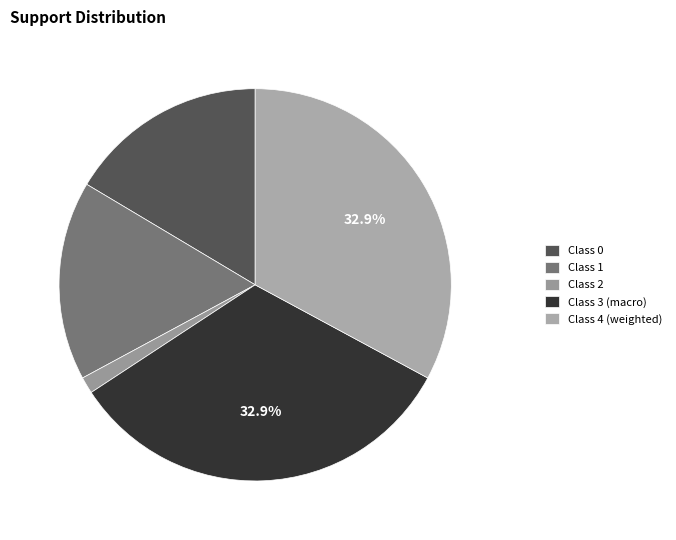

How many segments does this pie chart have?

5